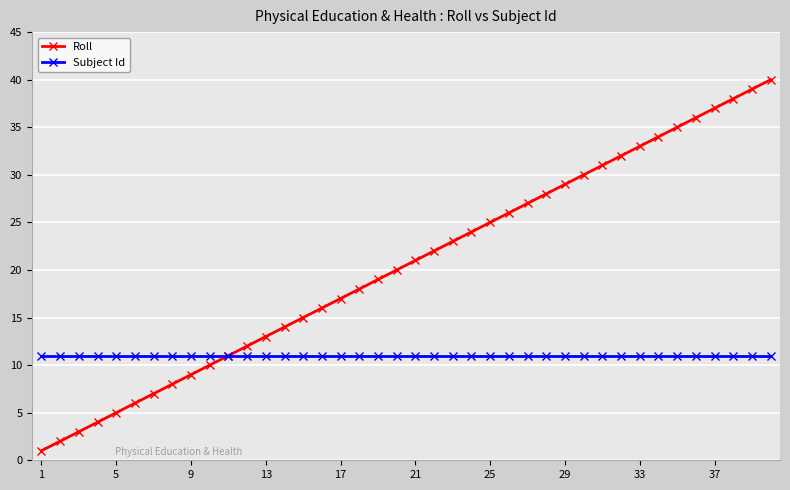

True or false: Roll has more than 2 points higher than both neighbors.

False